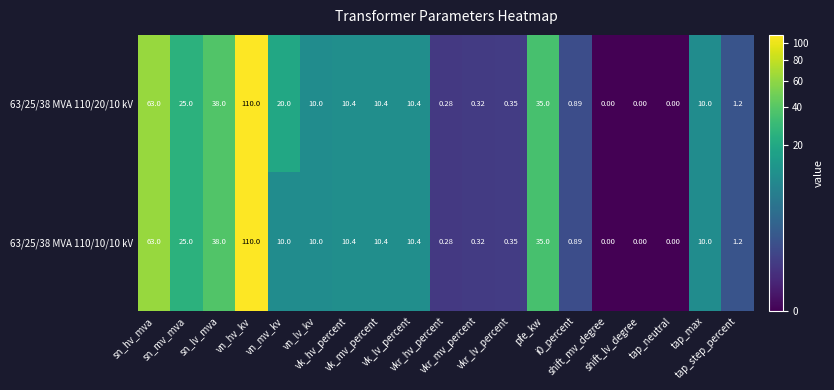

Which category has the lowest value across all series?

shift_mv_degree